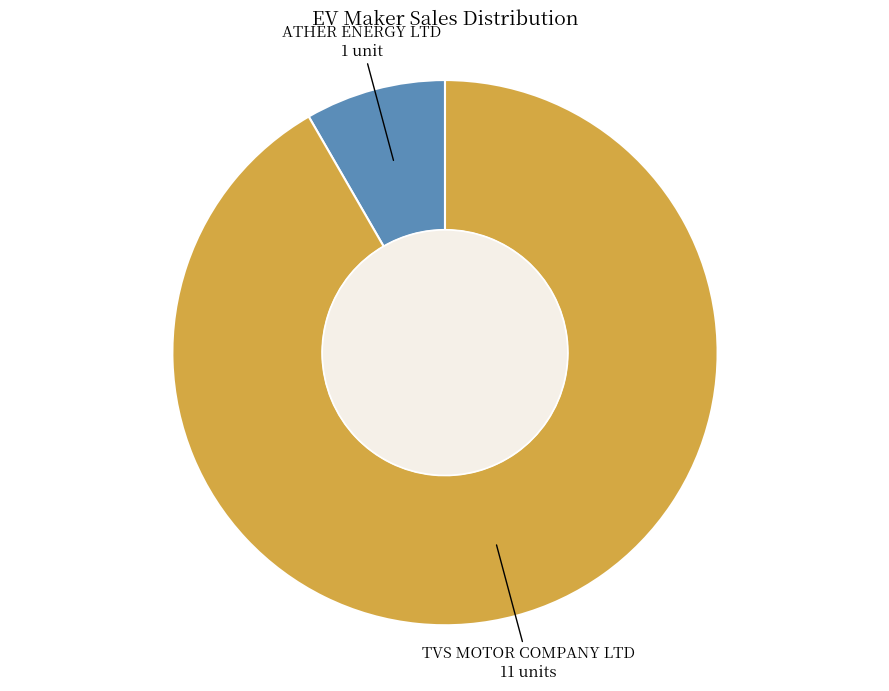

Is there a majority slice in this chart?

Yes